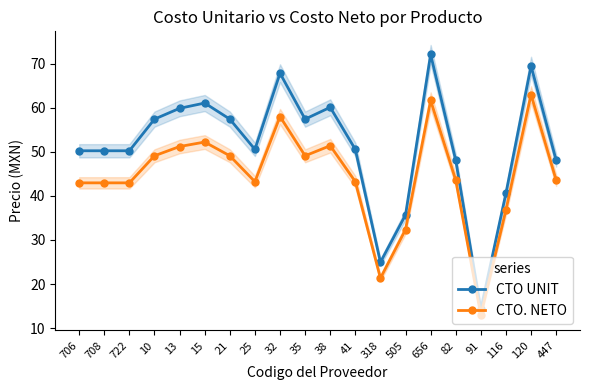

What is the label of the 6th point from the left?

15